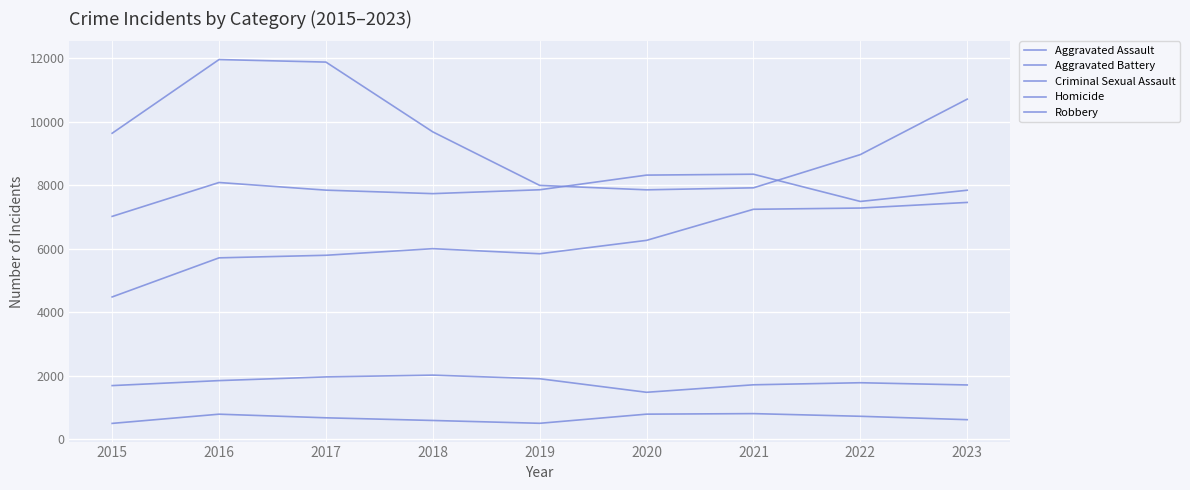

Count the number of data series in this chart.

5